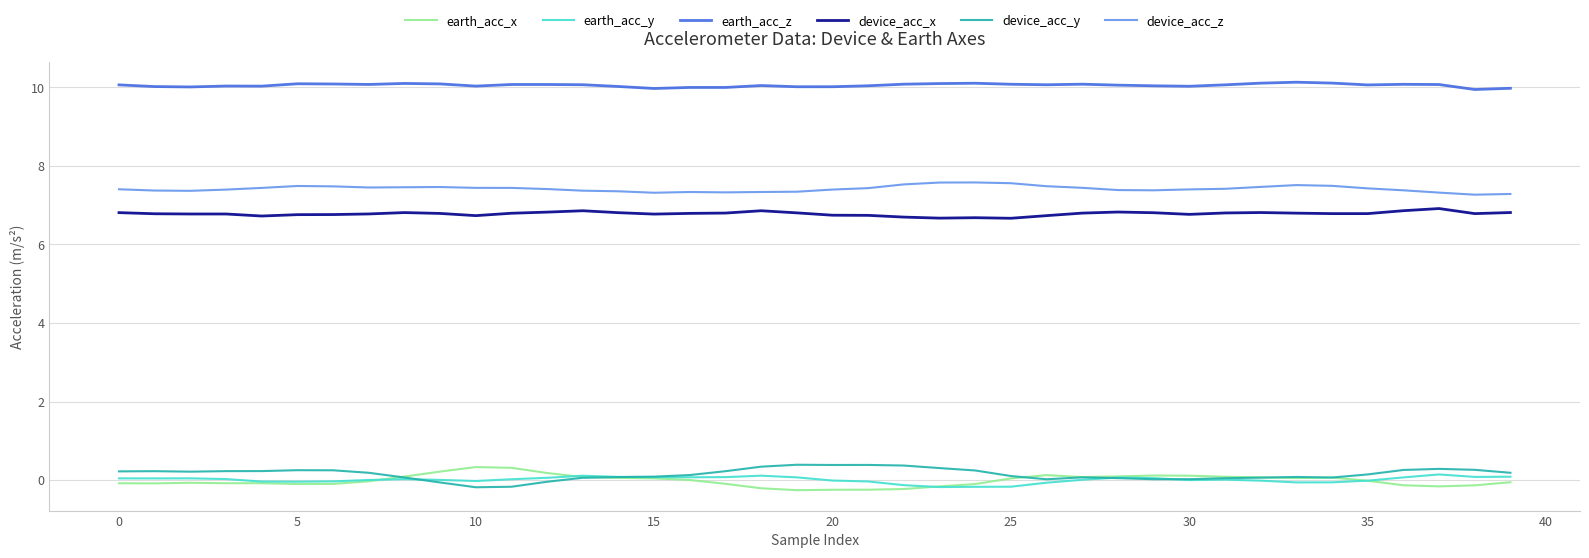

How many lines are shown in the chart?

6